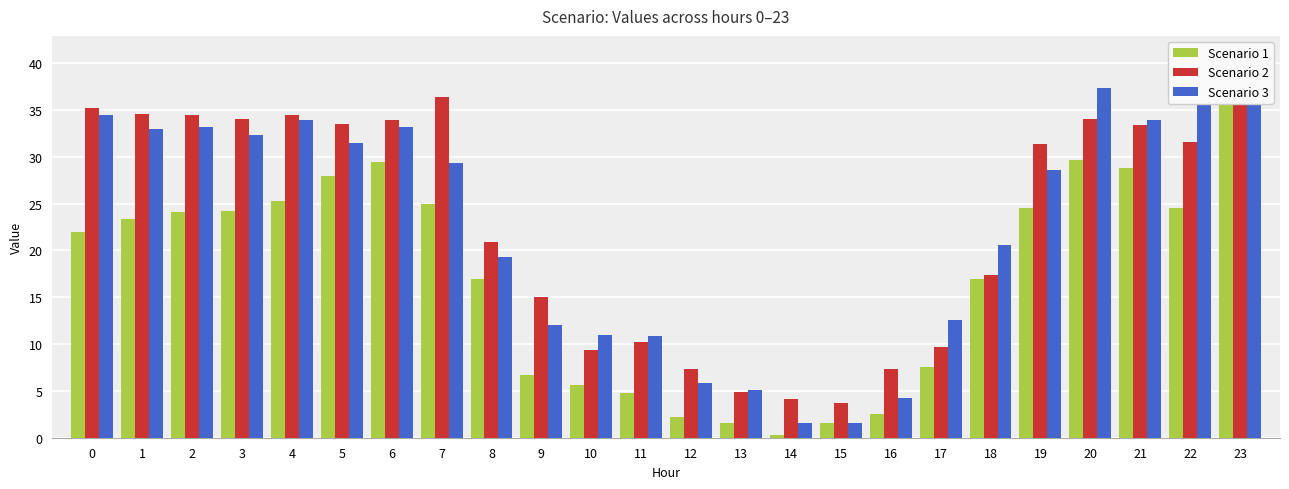

Which label corresponds to the largest value in the chart?

20